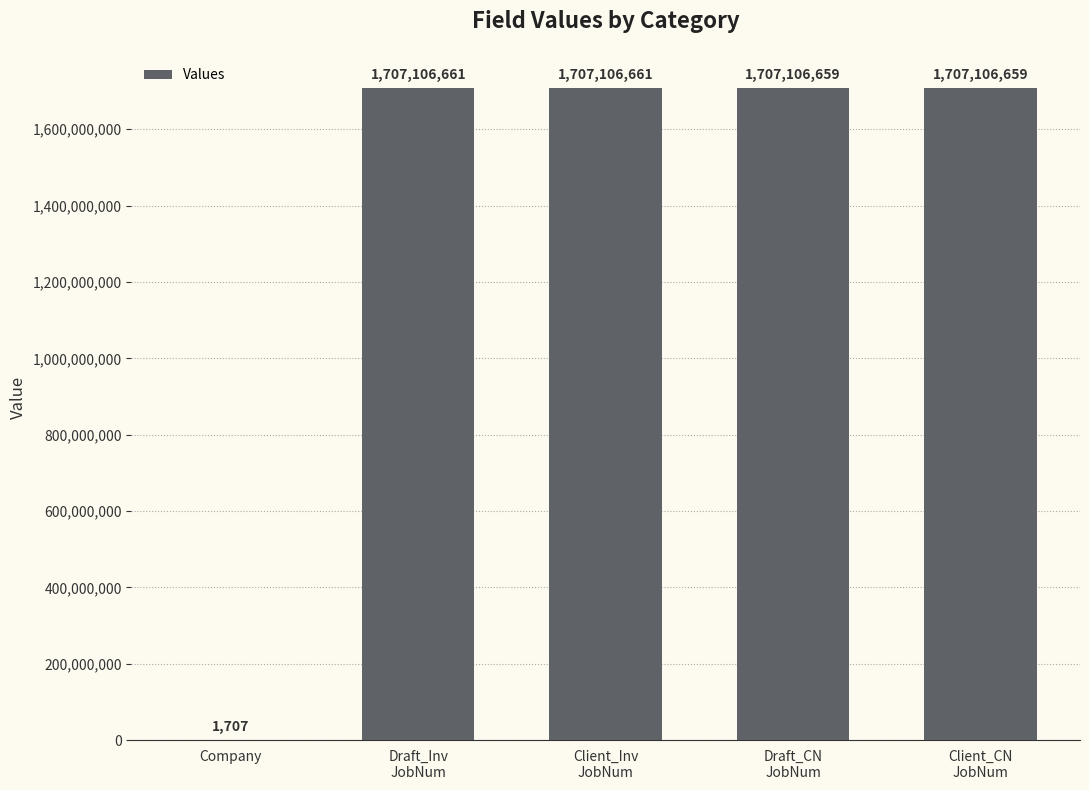

Is it true that the value at Company is 1707?

True